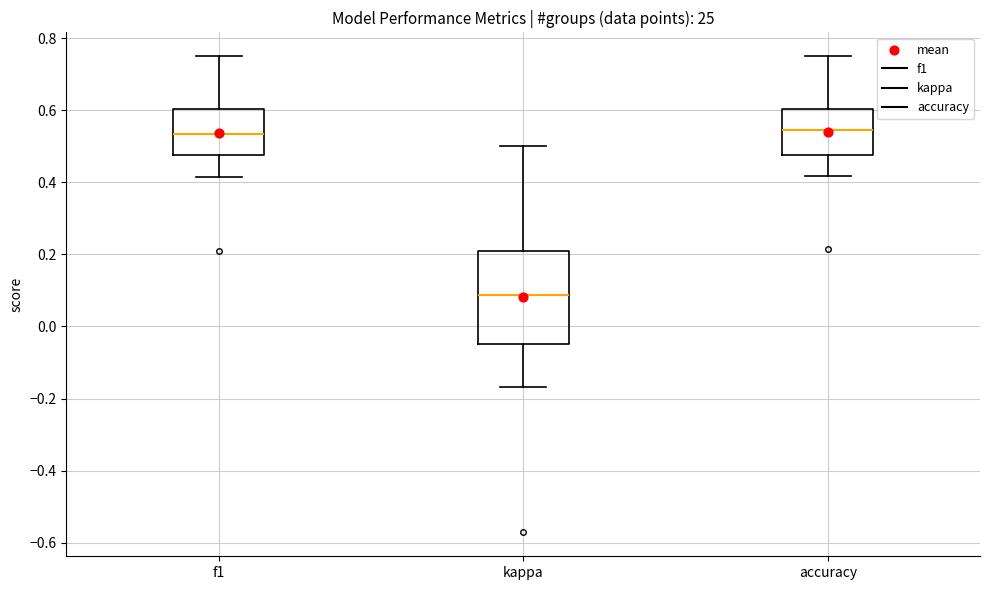

Where does the lower whisker of the box for f1 end on the y-axis? The values are not printed on the chart, so give them approximately, as read against the axis.

0.42